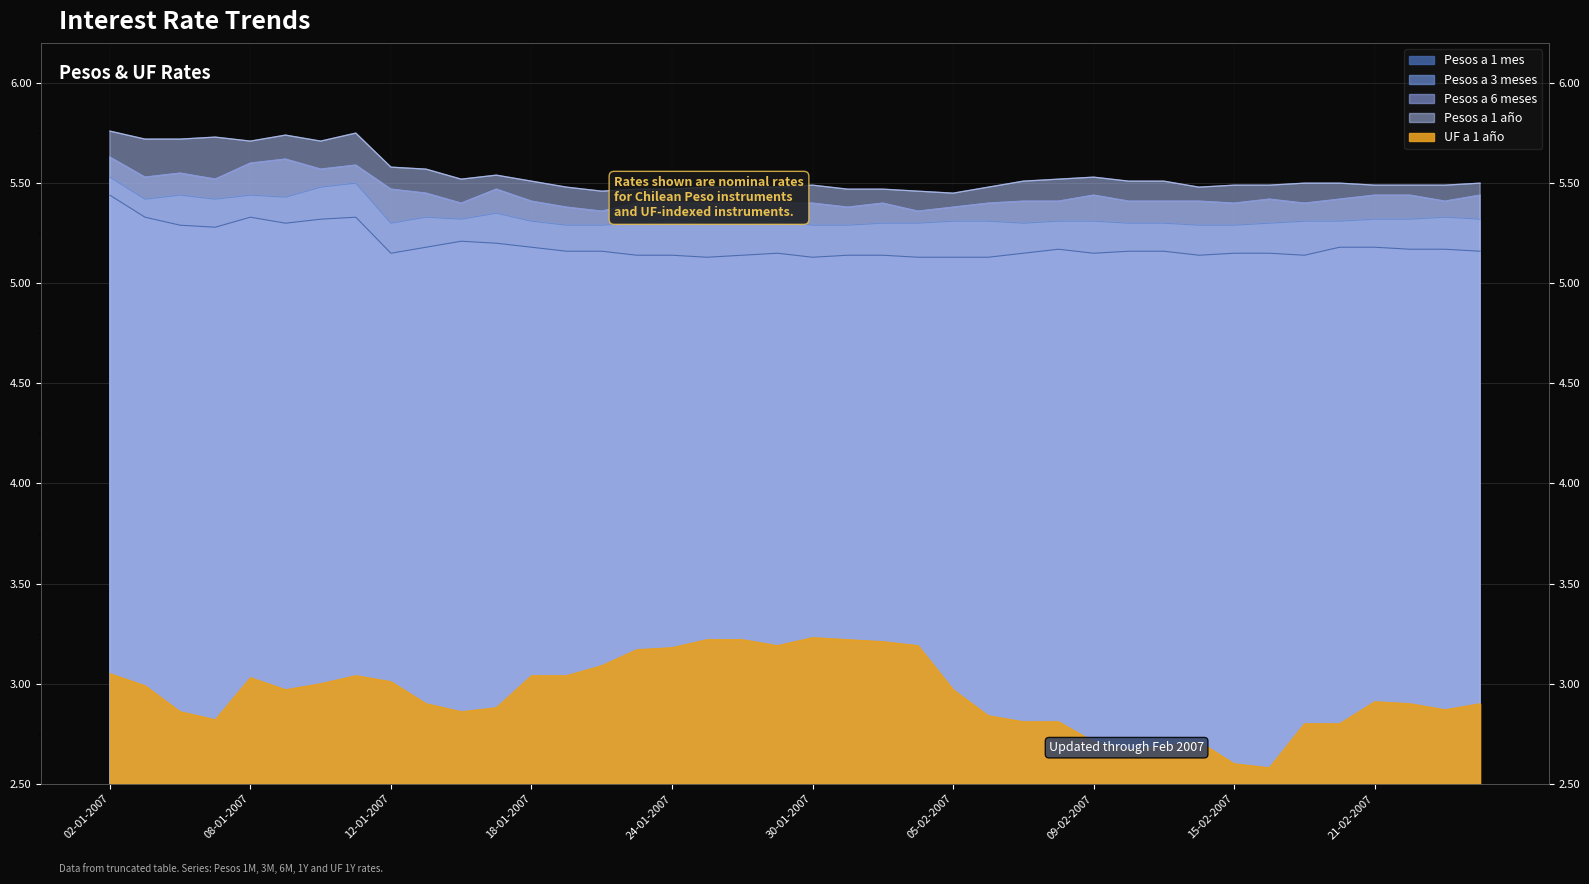

True or false: Pesos a 6 meses and Pesos a 3 meses cross at least once.

False